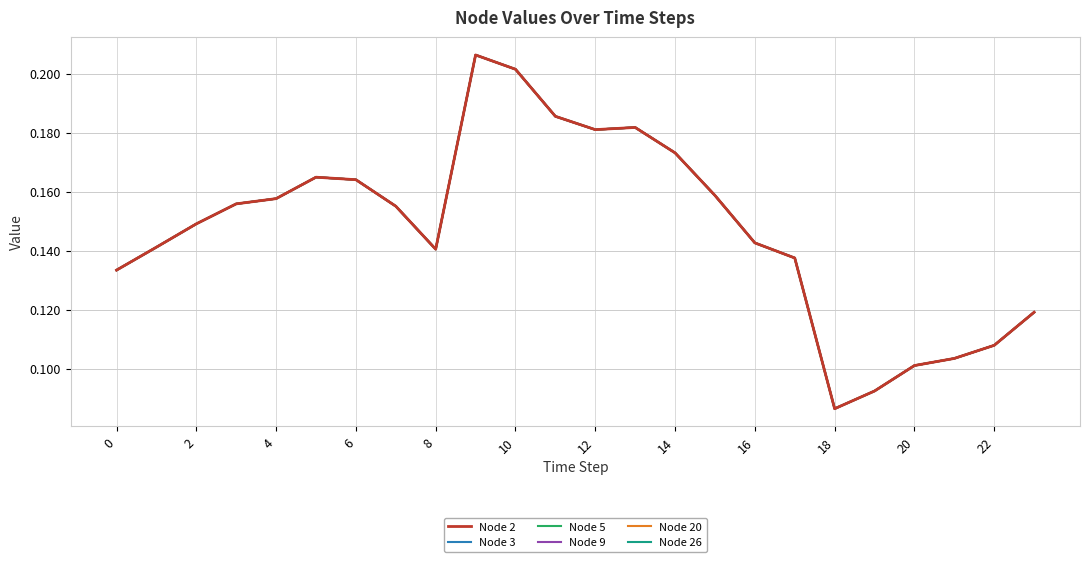

Which series has the largest range (max minus min)?

Node 2